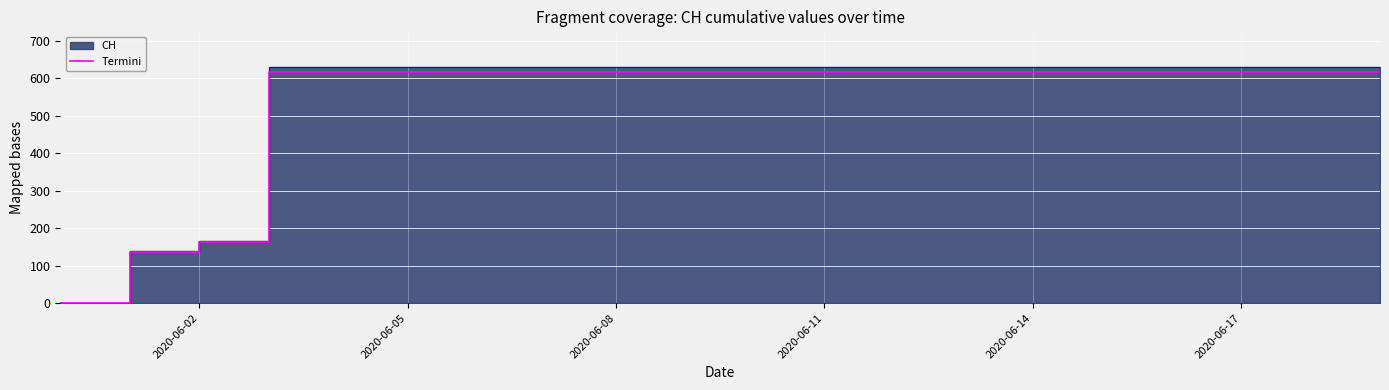

The value of Termini at 2020-06-11 is 977.3. True or false?

False